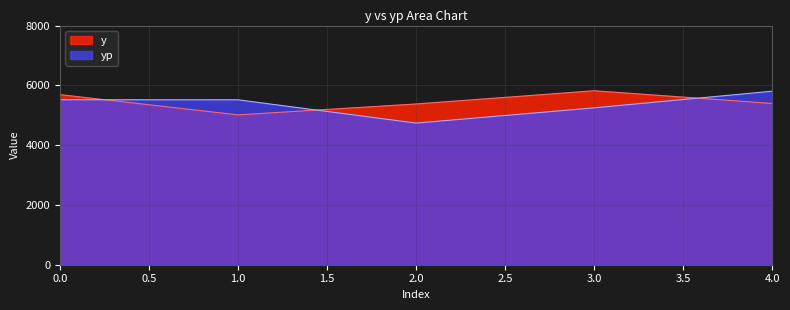

What is the smallest value displayed?

4737.2